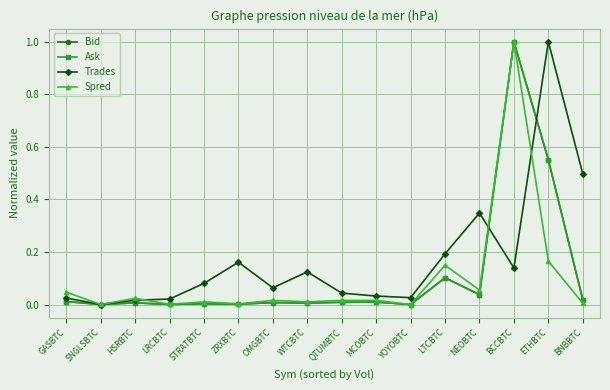

What are all the series names shown in the legend?

Bid, Ask, Trades, Spred